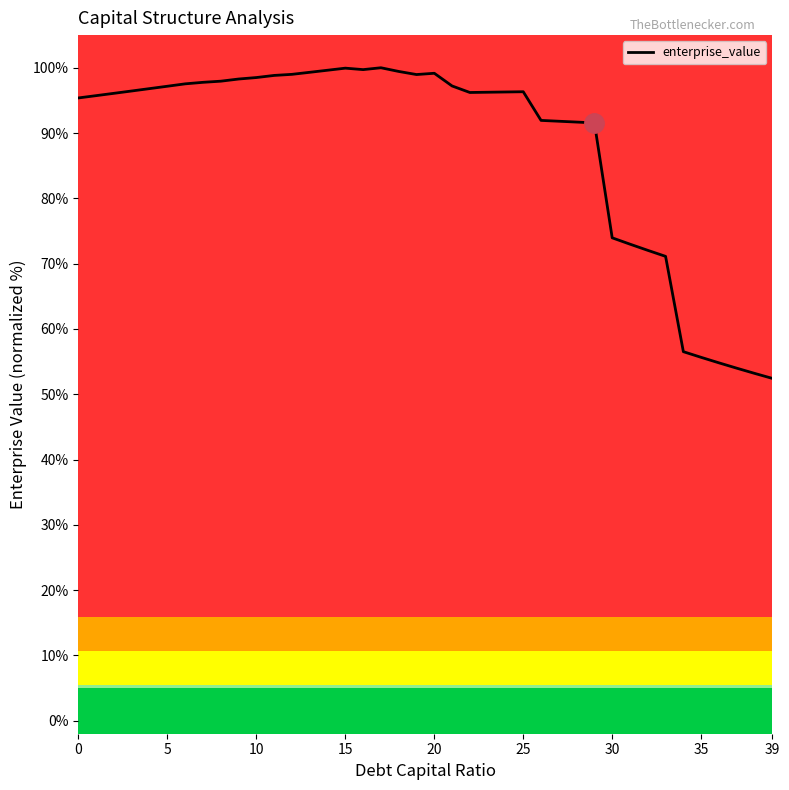

What is the difference between the maximum and minimum values?

47.6